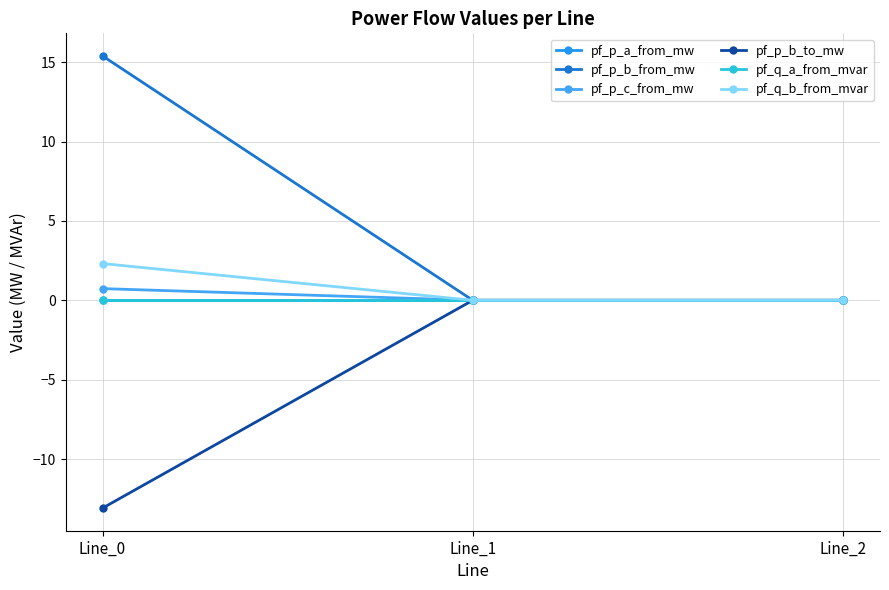

What is the approximate value of pf_p_b_to_mw at Line_0?

-13.1